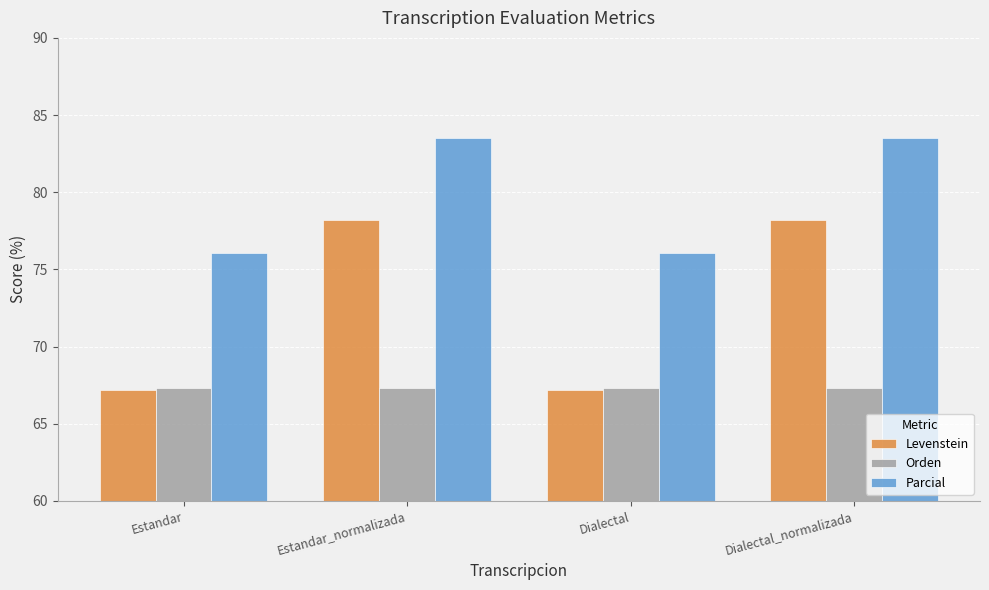

How many bars are there in each group?

3